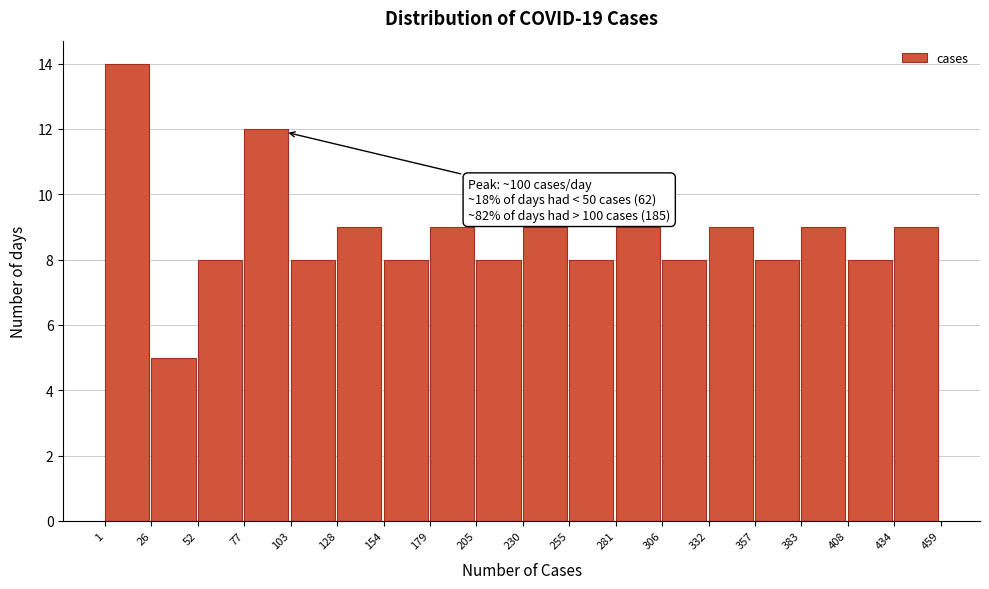

Which range on the x-axis has the tallest bar?

1 to 26